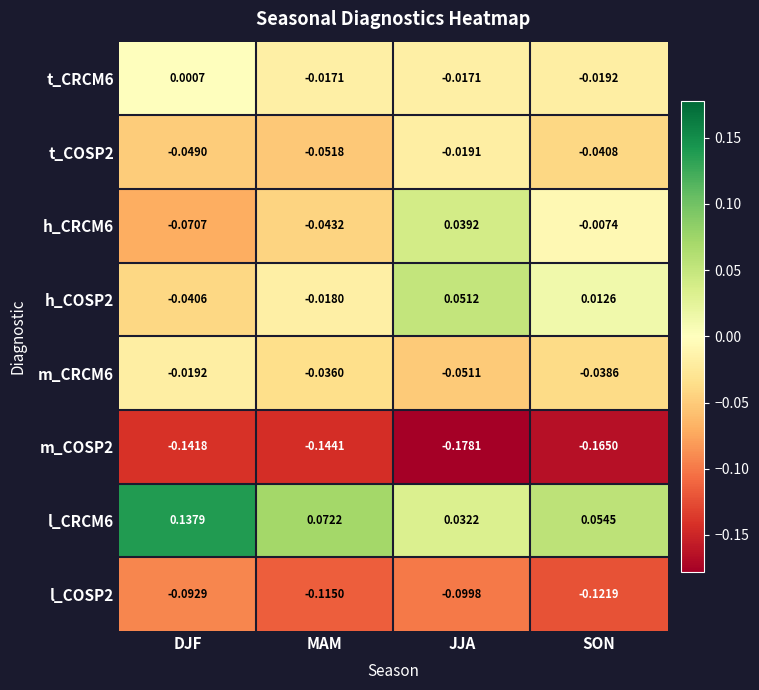

At which label does l_CRCM6 reach its minimum?

JJA